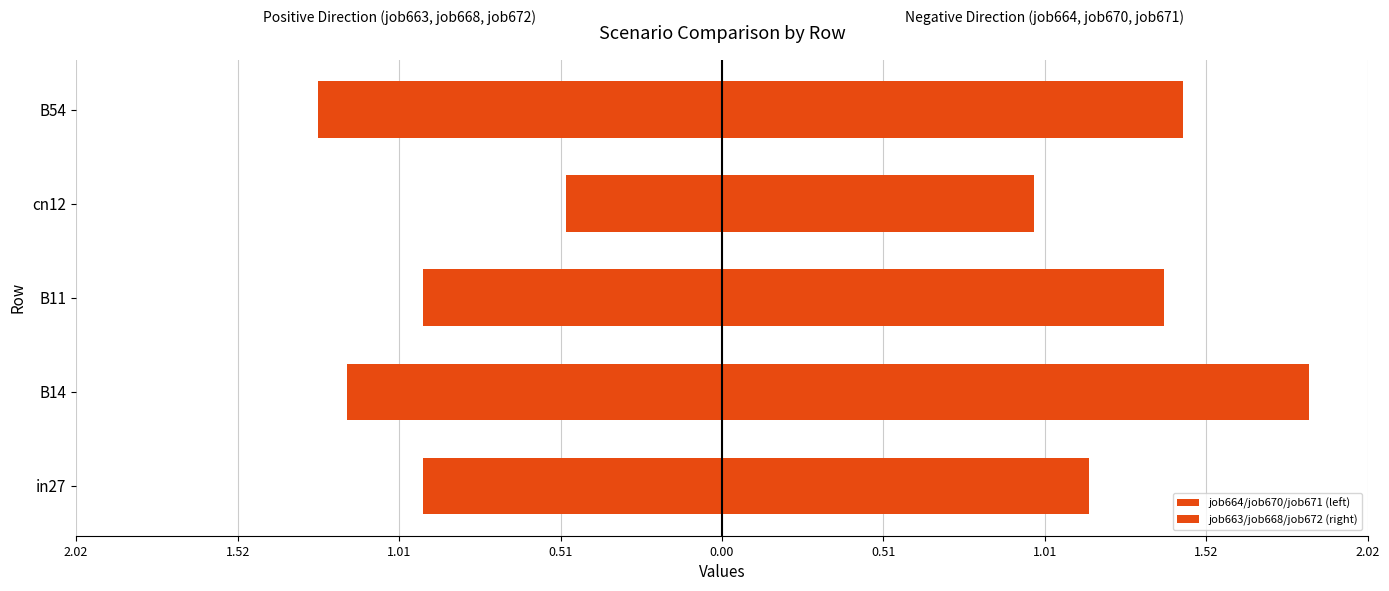

The value of job664/job670/job671 (left) at in27 is -0.5. True or false?

False